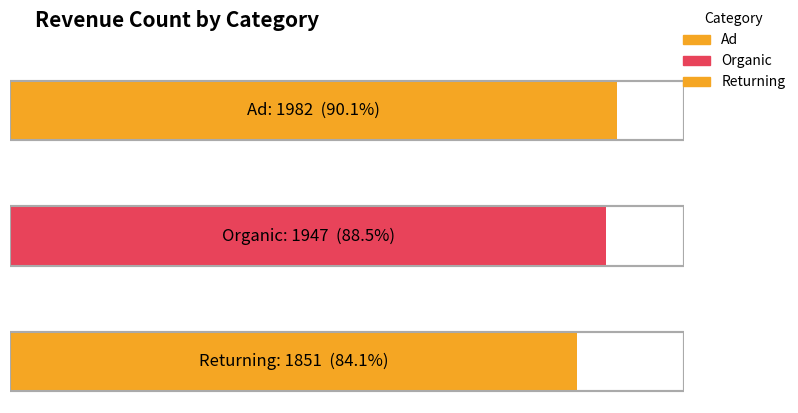

Which category has the lowest value across all series?

Returning